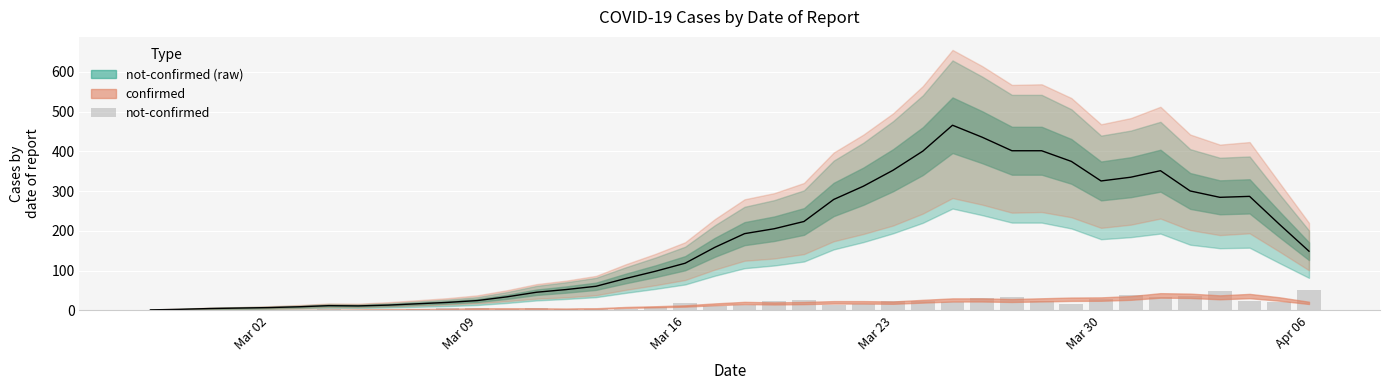

Reading left to right, transcribe all the data shown in this chart.

2	0	0	1	1	0	3	1	1	3	5	5	4	5	4	4	3	8	19	12	14	24	25	13	17	23	24	21	31	33	23	17	29	39	35	37	49	24	20	51